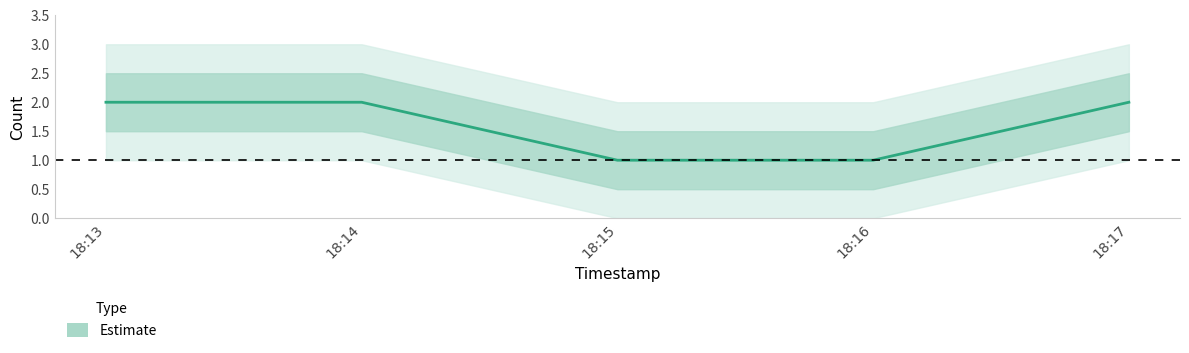

List the labels in order of value, largest first.

18:13, 18:14, 18:17, 18:15, 18:16